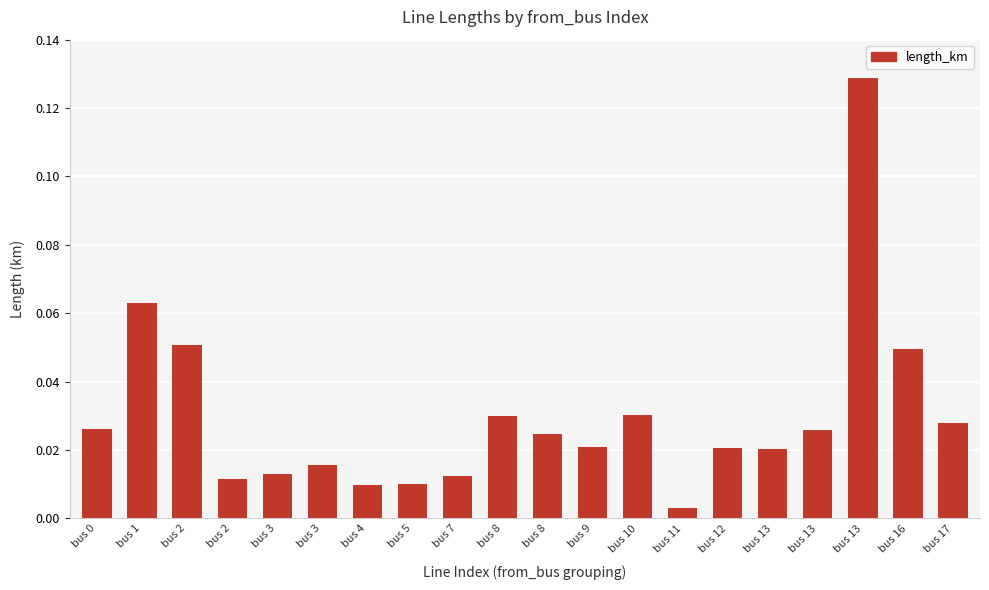

Reading left to right, what are all the values shown in this chart?

0.0	0.1	0.1	0.0	0.0	0.0	0.0	0.0	0.0	0.0	0.0	0.0	0.0	0.0	0.0	0.0	0.0	0.1	0.0	0.0